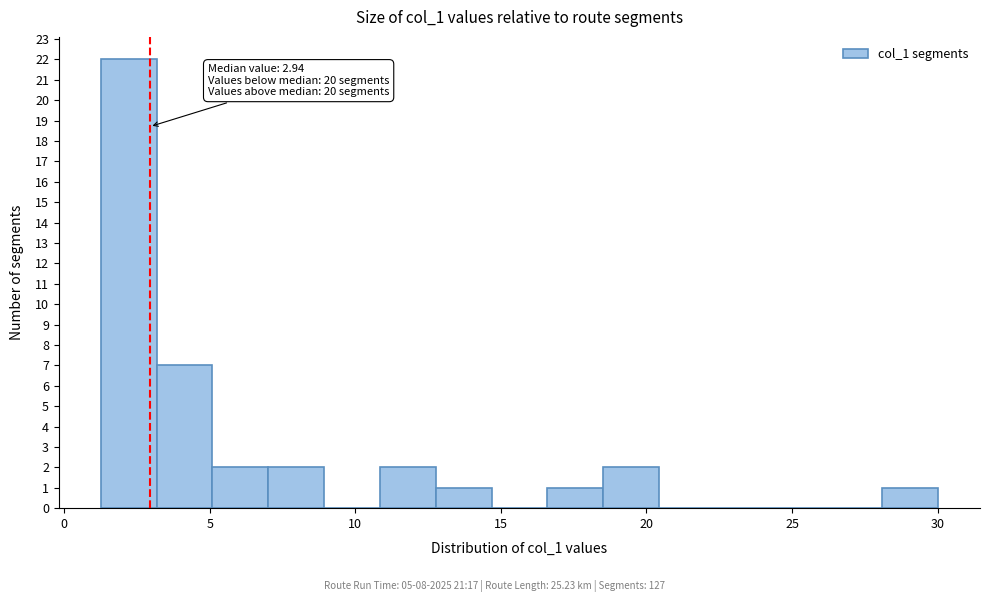

Around what value on the x-axis is the tallest bar? Give the approximate position of its centre, as read against the axis.

2.0